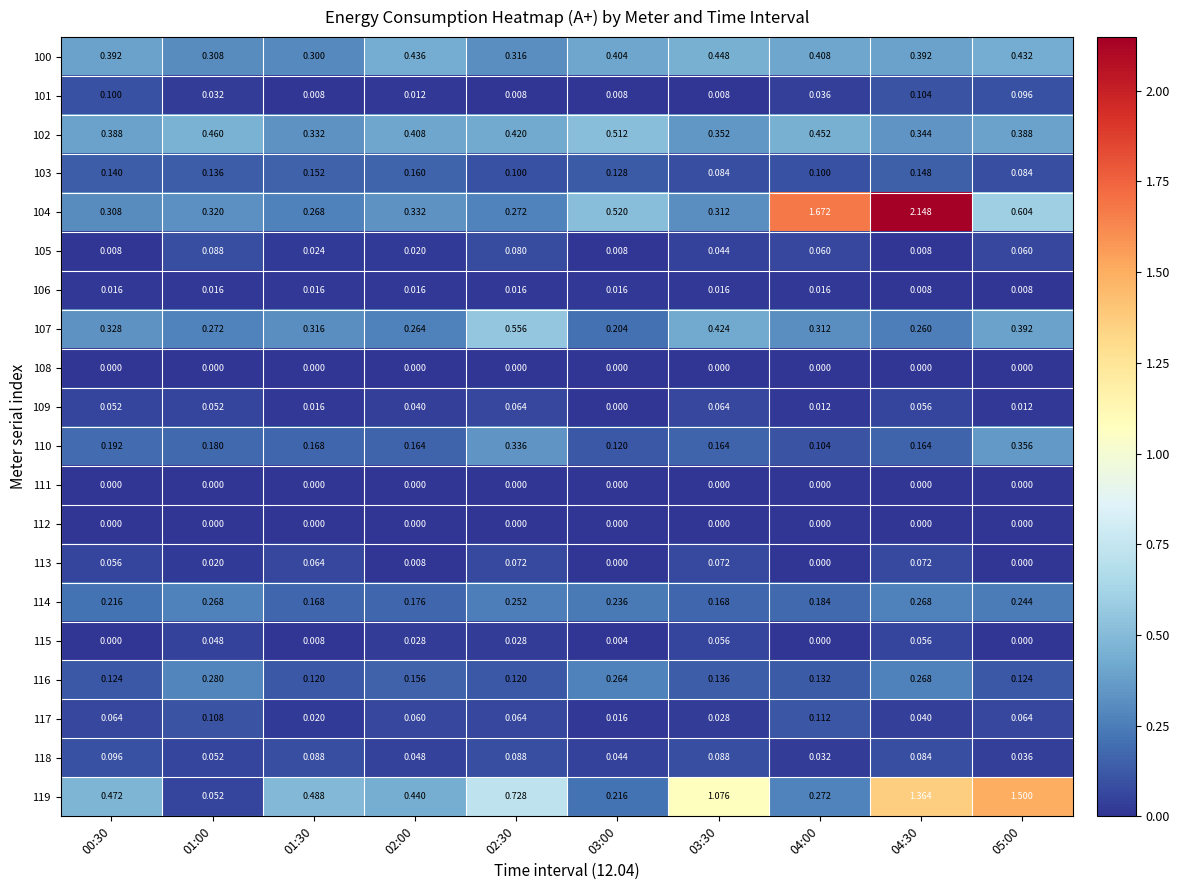

At which category is the sum across all series the highest?

04:30